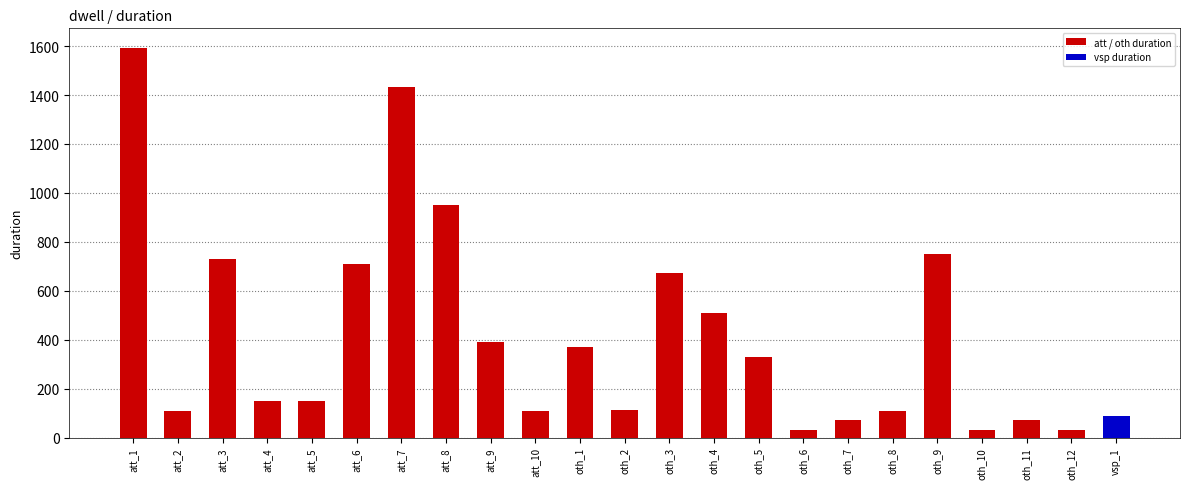

Is it true that the value at att_6 is 1184?

False